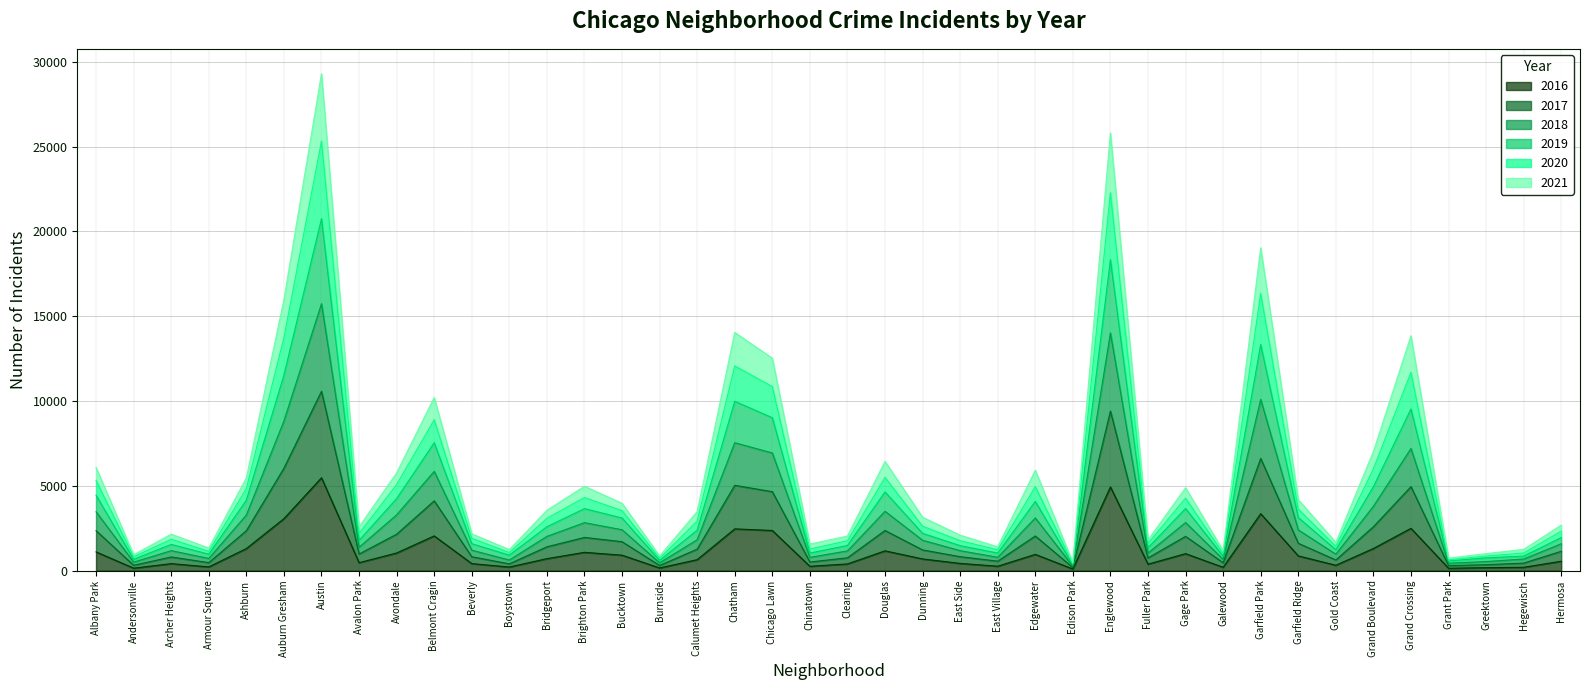

What are all the series names shown in the legend?

2016, 2017, 2018, 2019, 2020, 2021